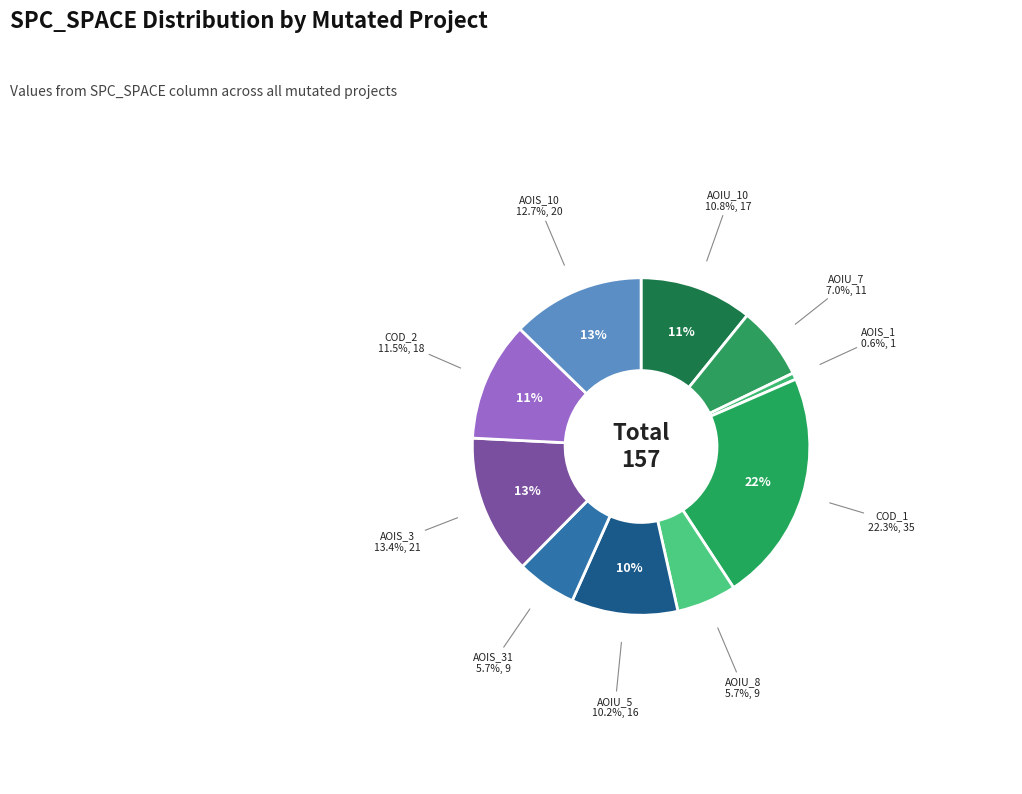

How many segments does this pie chart have?

10